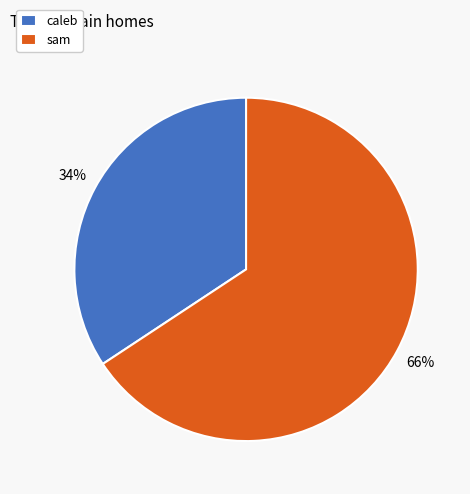

To the nearest percent, what portion does sam represent?

66%